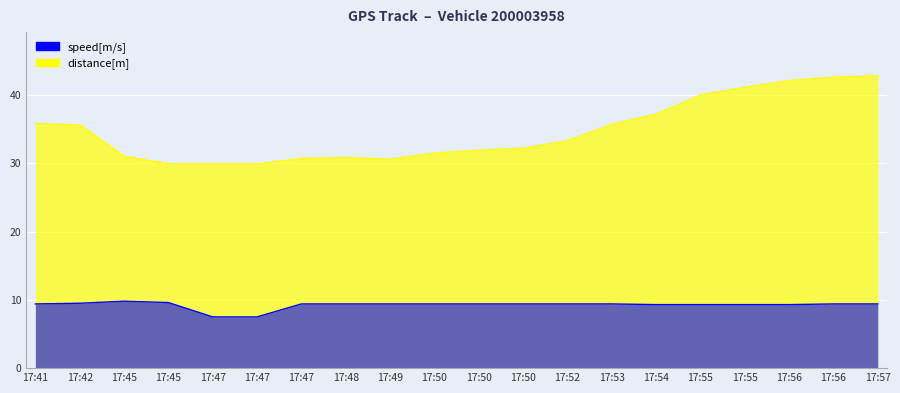

Reading left to right, transcribe all the data shown in this chart.

speed[m/s]: 17:41=9.4	17:42=9.5	17:45=9.8	17:45=9.6	17:47=7.5	17:47=7.5	17:47=9.4	17:48=9.4	17:49=9.4	17:50=9.4	17:50=9.4	17:50=9.4	17:52=9.4	17:53=9.4	17:54=9.3	17:55=9.3	17:55=9.3	17:56=9.3	17:56=9.4	17:57=9.4
distance[m]: 17:41=35.8	17:42=35.6	17:45=31.0	17:45=29.9	17:47=29.9	17:47=29.9	17:47=30.7	17:48=30.8	17:49=30.6	17:50=31.5	17:50=31.9	17:50=32.2	17:52=33.3	17:53=35.7	17:54=37.2	17:55=40.0	17:55=41.1	17:56=42.1	17:56=42.6	17:57=42.8